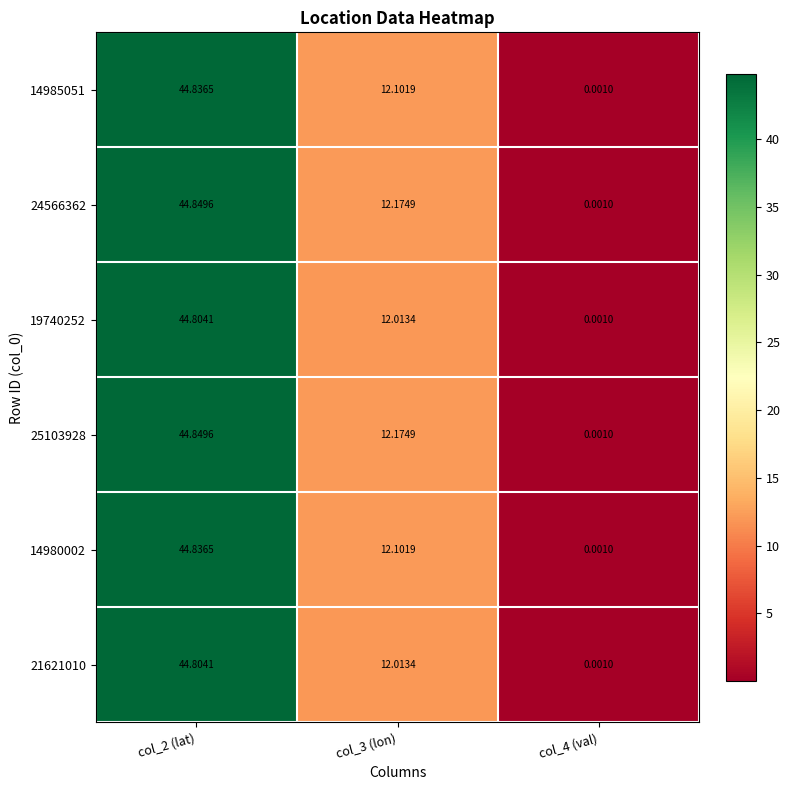

How many data points in 19740252 are less than 12?

1